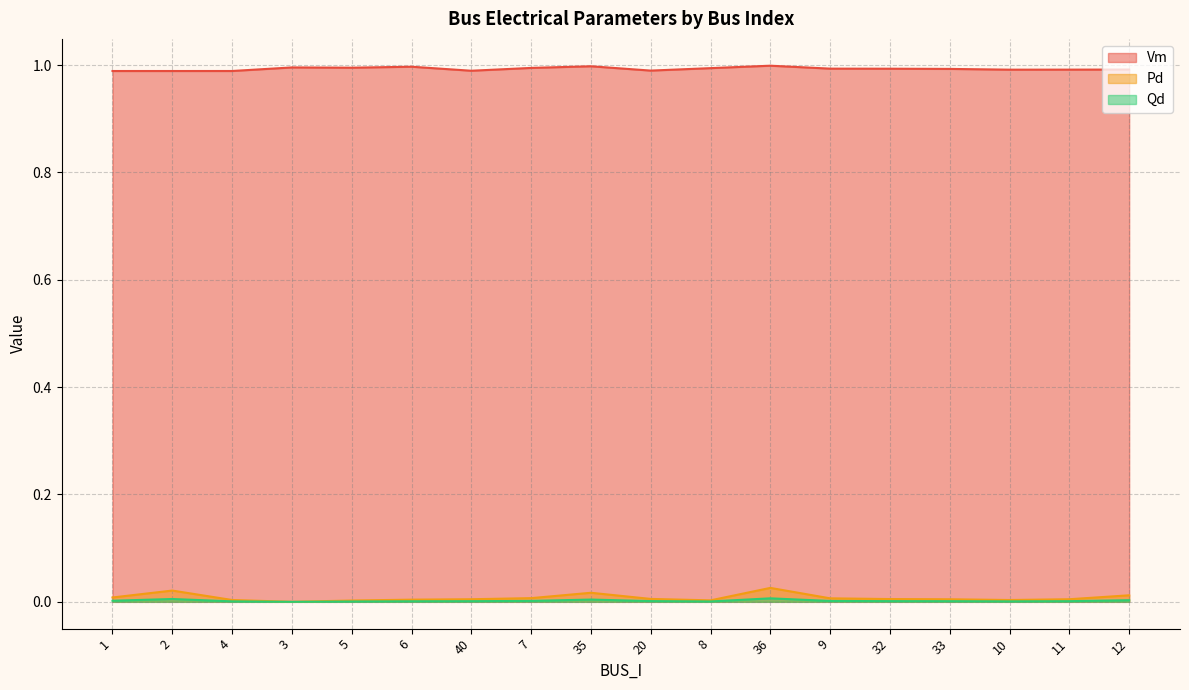

True or false: Pd and Vm intersect in this chart.

False